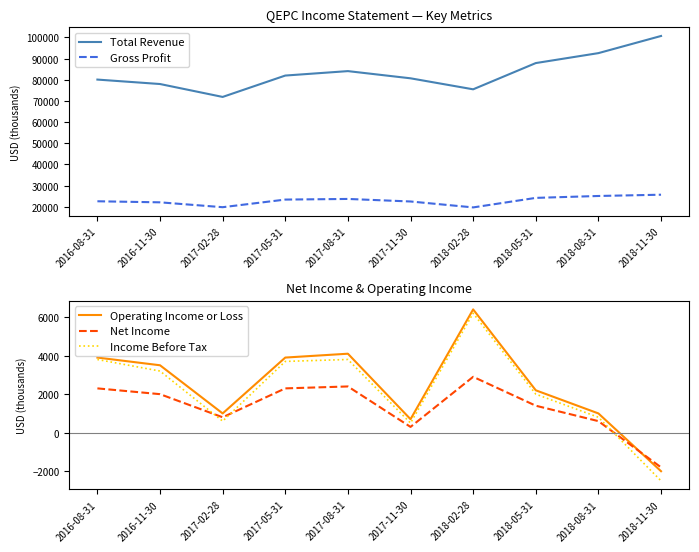

What is the difference between the Gross Profit values at 2018-05-31 and 2018-08-31?

900